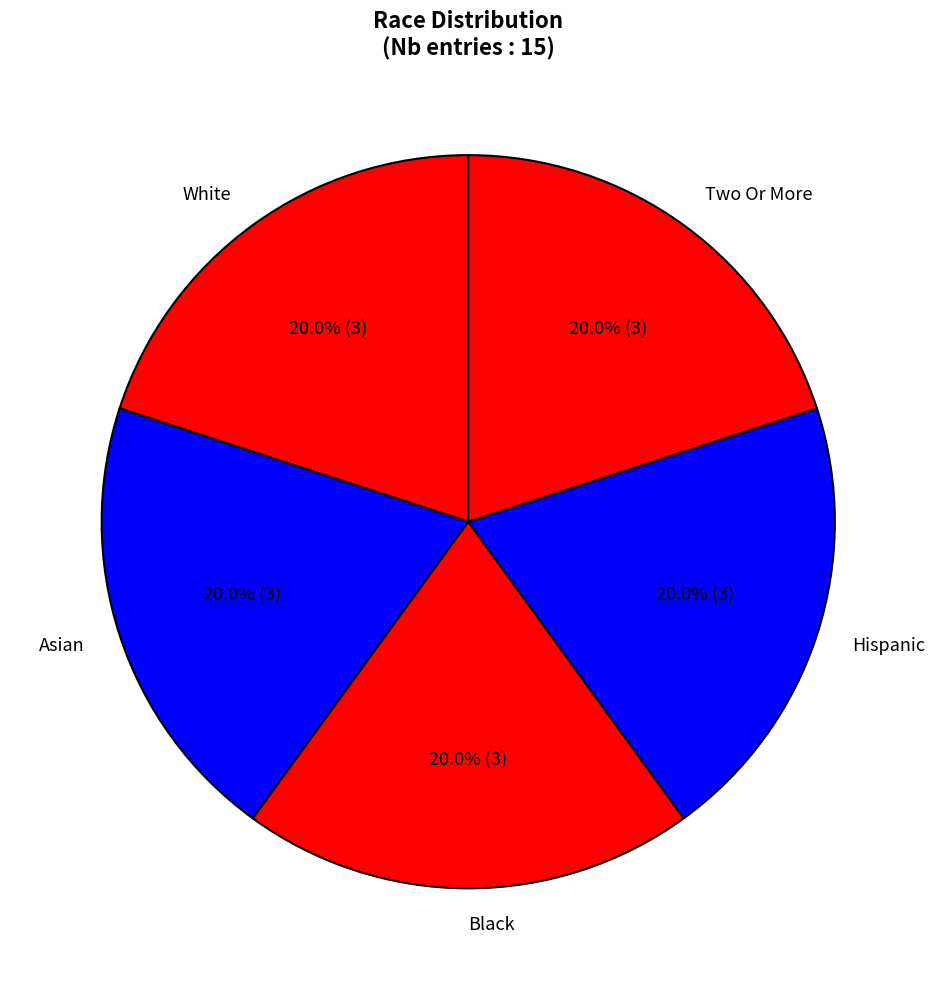

To the nearest percent, what is the average slice percentage?

20%